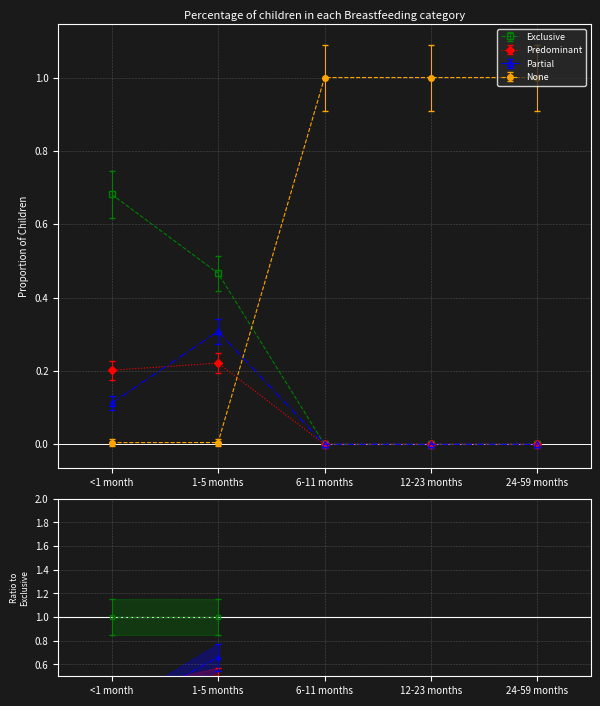

At which label is None closest to 0?

1-5 months